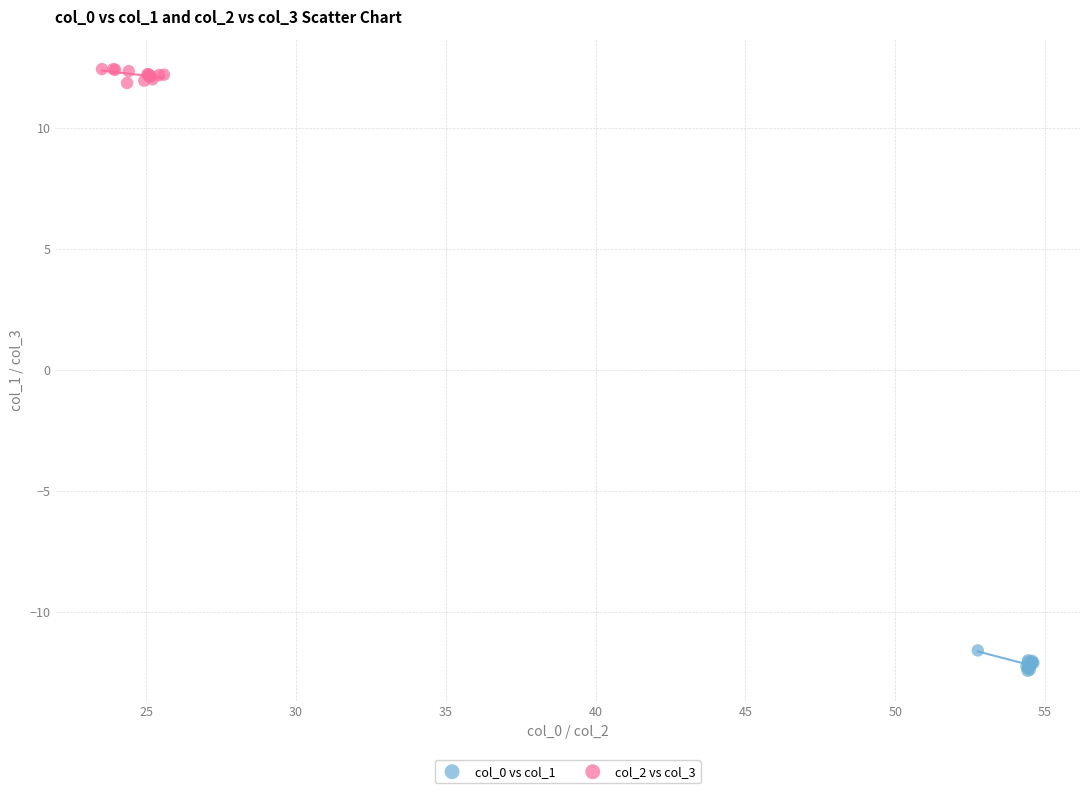

What are all the series names shown in the legend?

col_0 vs col_1, col_2 vs col_3